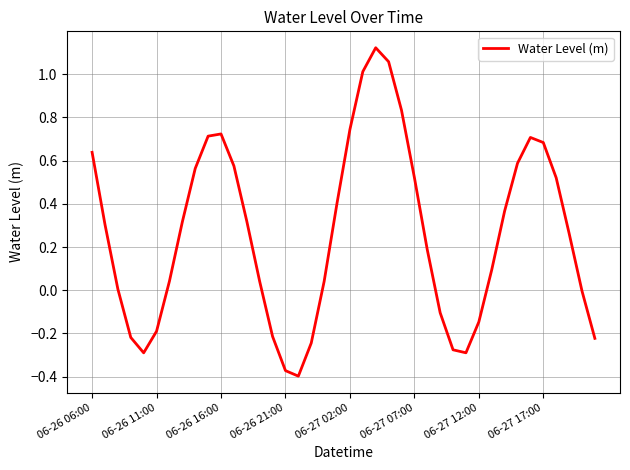

What is the difference between the maximum and minimum values?

1.5